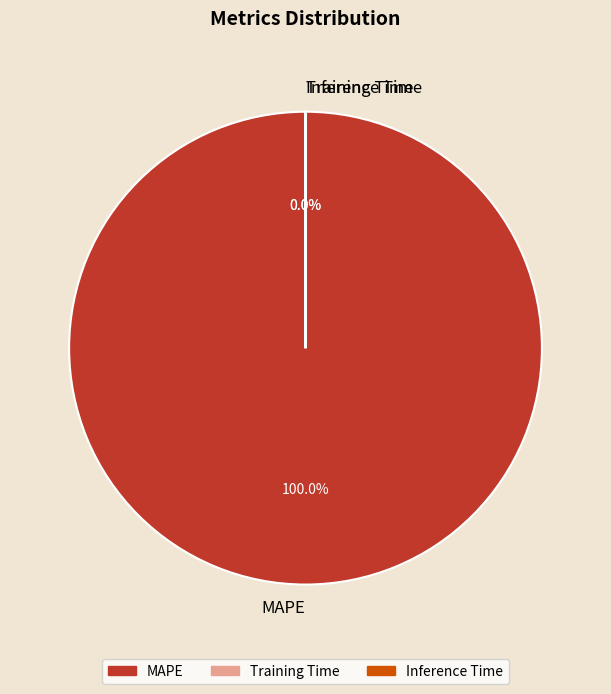

To the nearest percent, what is the average slice percentage?

33%